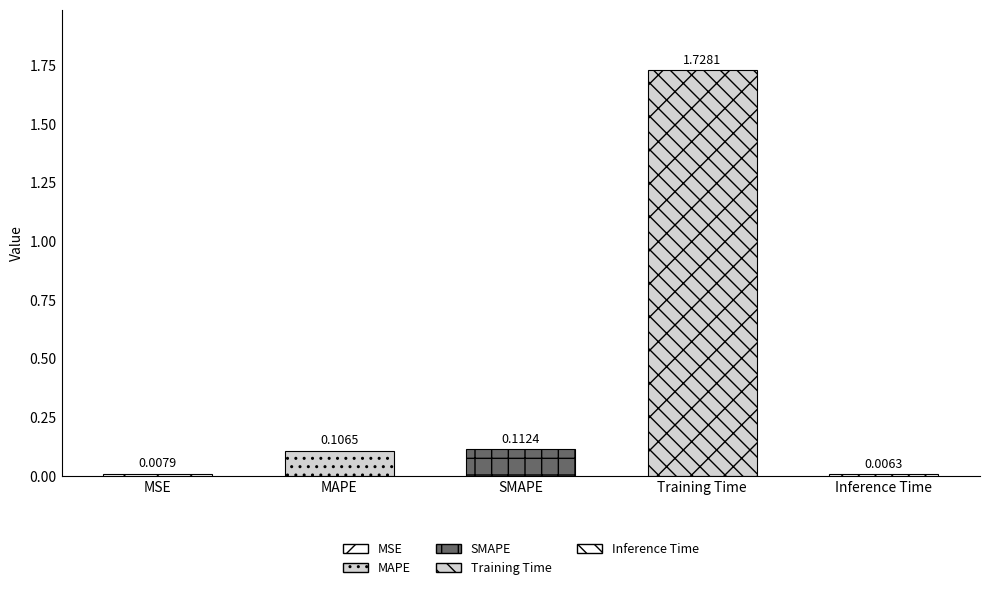

Reading right to left, what are all the values shown in this chart?

0.0	1.7	0.1	0.1	0.0